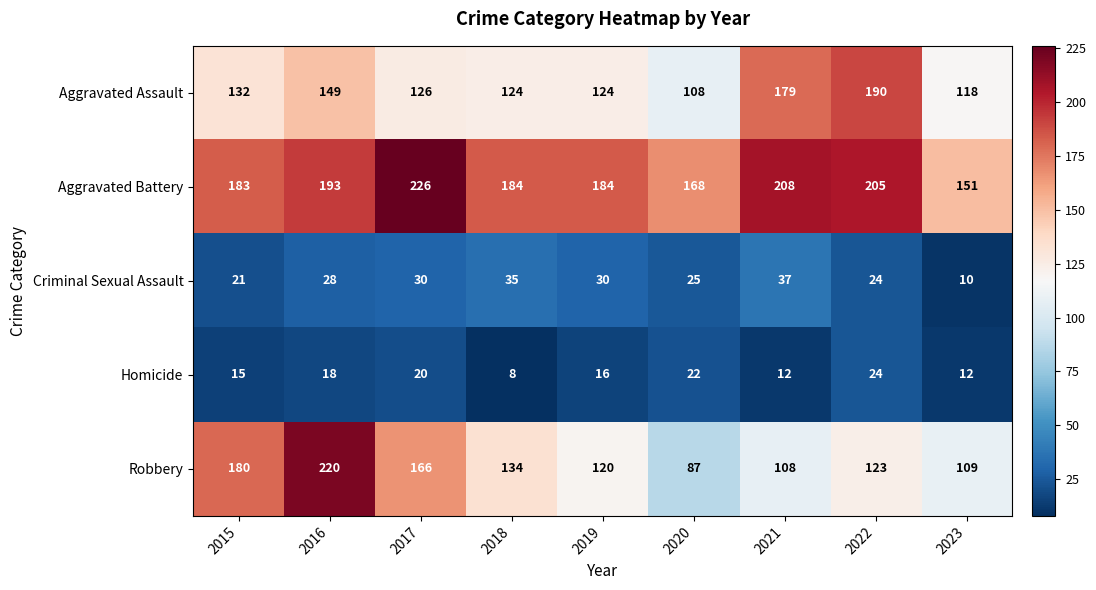

At which category does the chart reach its minimum across all series?

2018